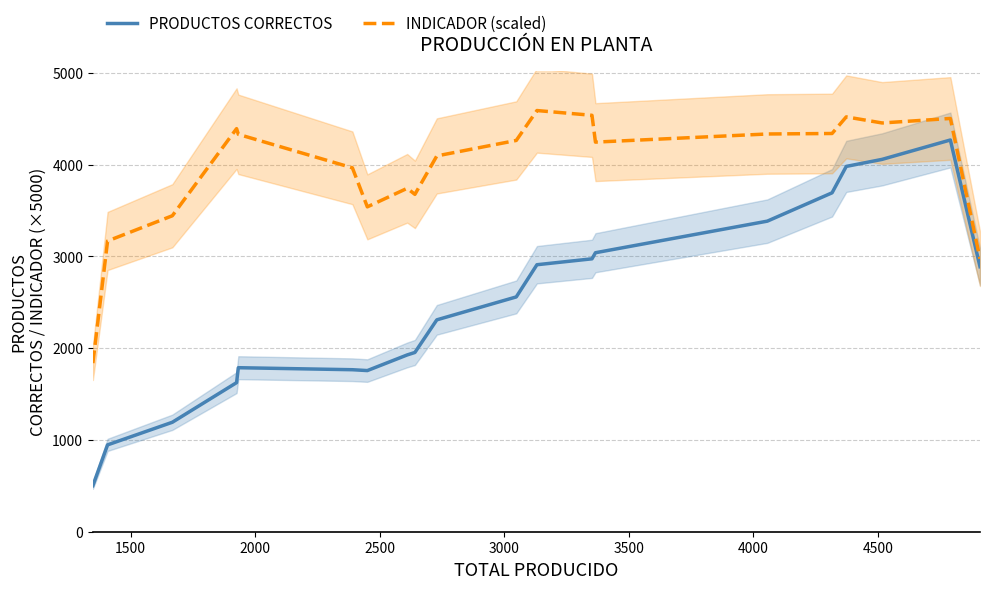

What is the value of the PRODUCTOS CORRECTOS point at the 15th from the left?

3383.0